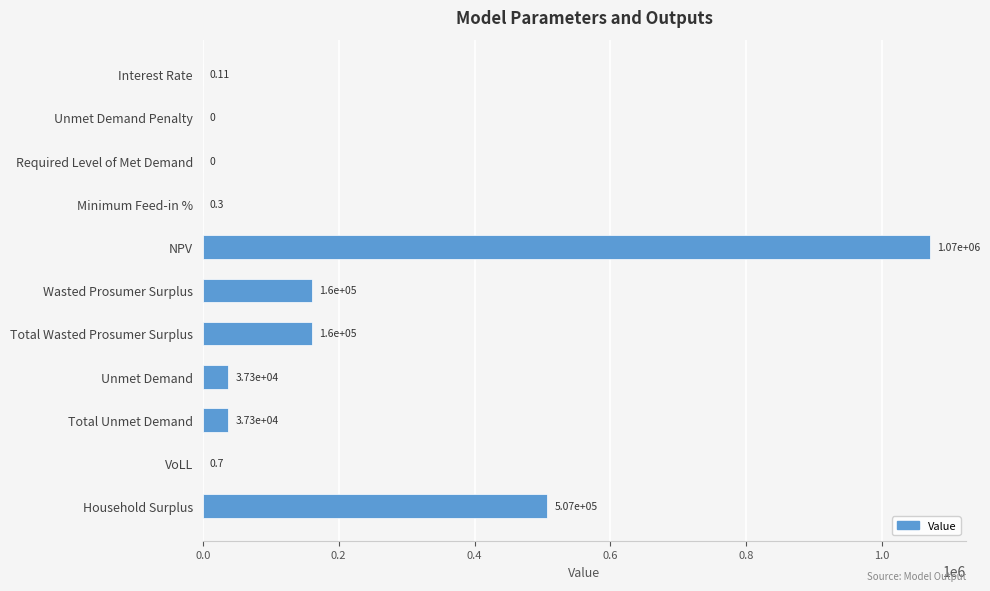

What is the sum of all values?

1972674.5